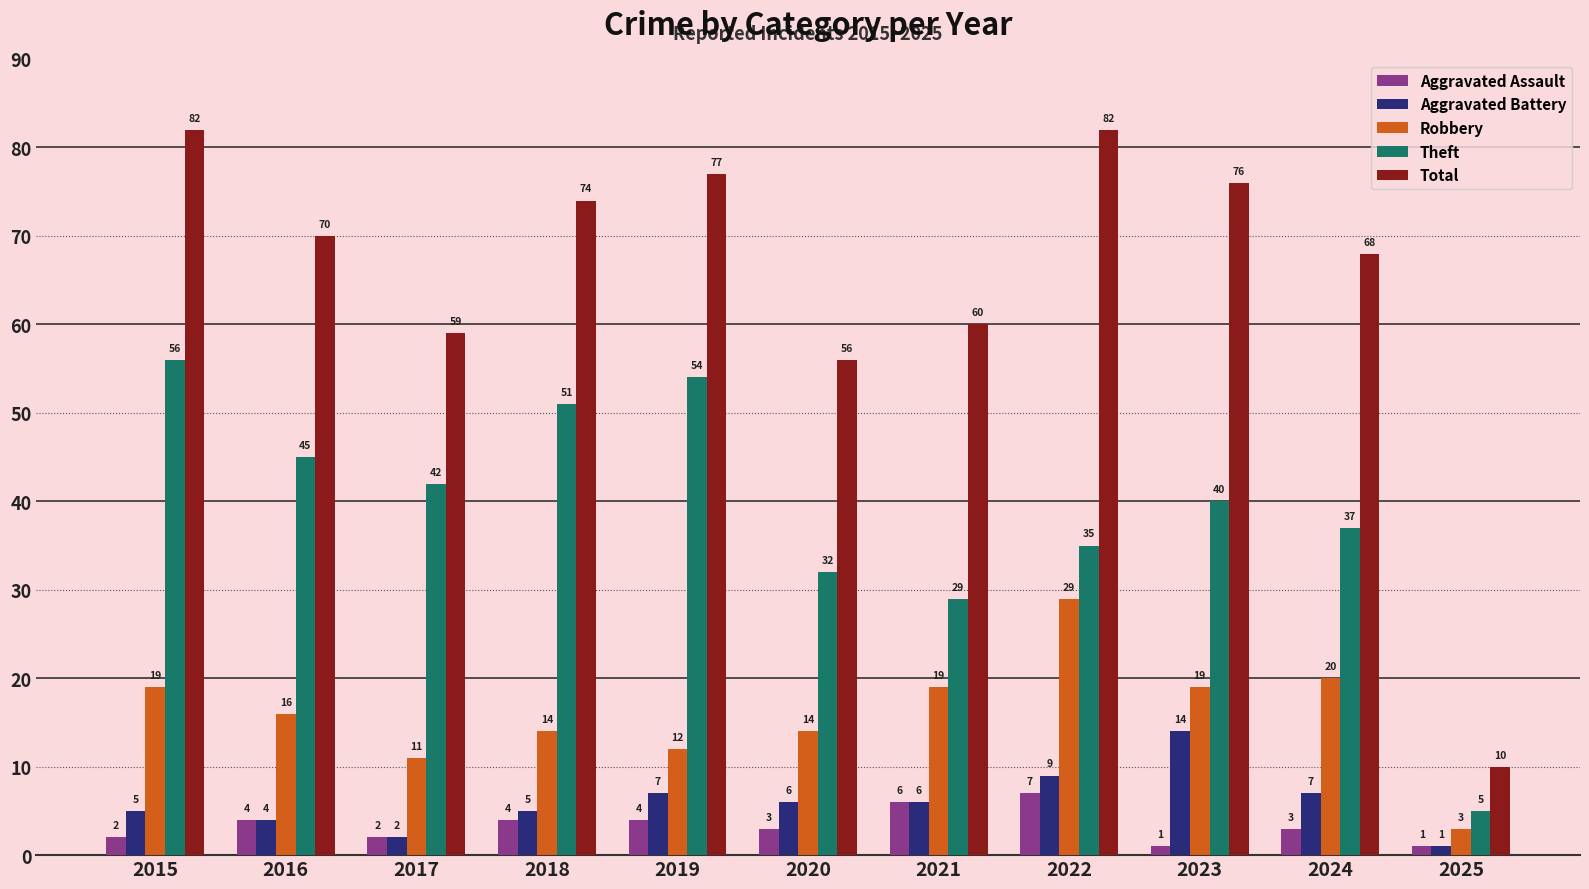

Which series has the largest range (max minus min)?

Total